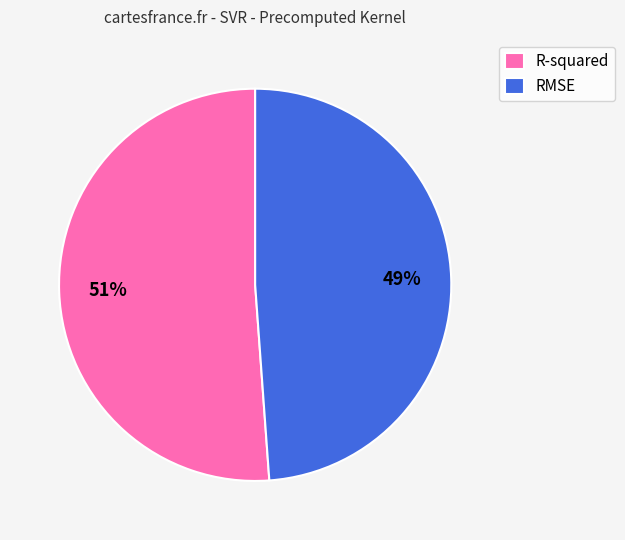

What percentage is the RMSE slice, to the nearest percent?

49%